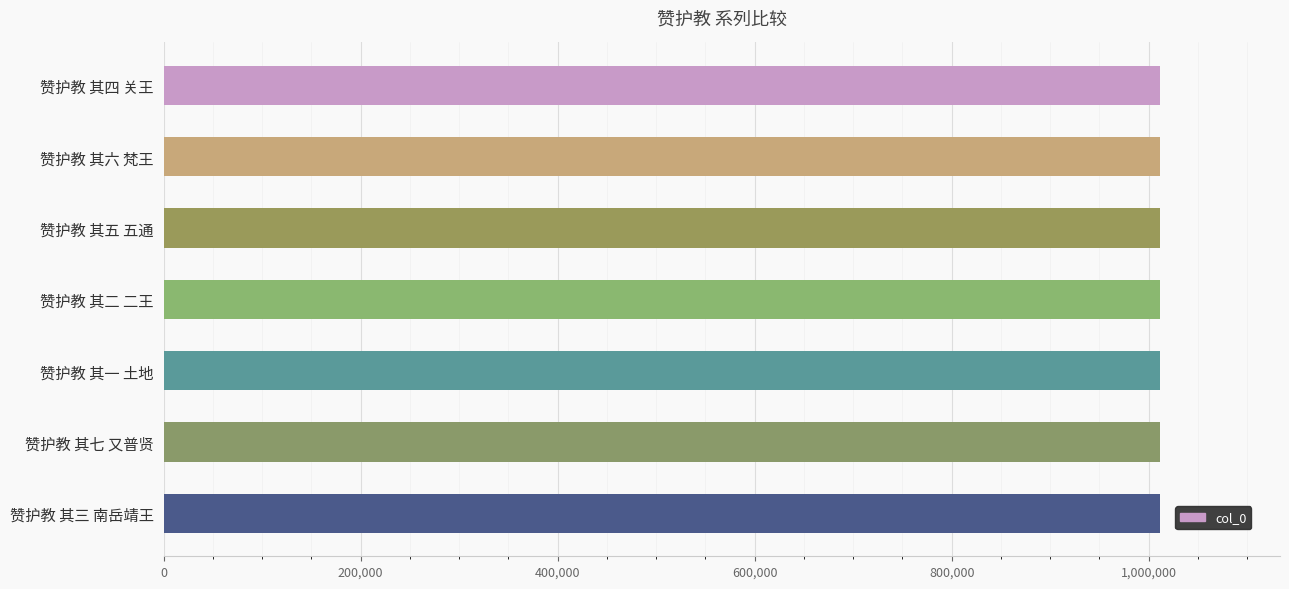

Is it true that the value at 赞护教 其六 梵王 is 1011954?

True